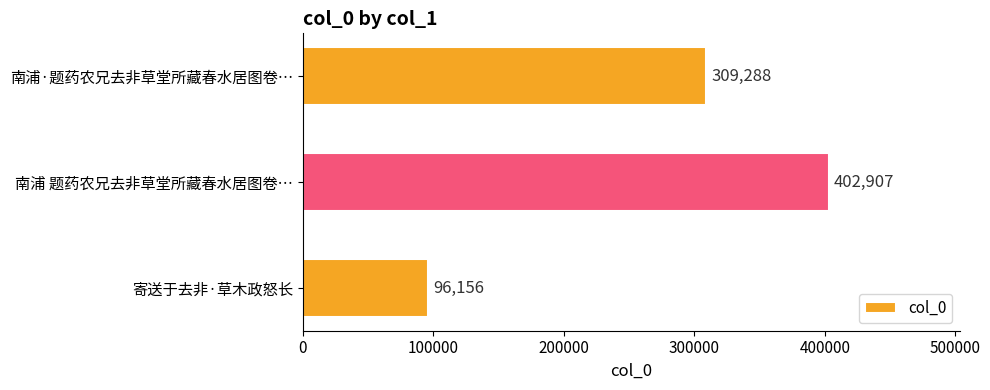

What is the change in value from 寄送于去非·草木政怒长 to 南浦 题药农兄去非草堂所藏春水居图卷…?

+306751